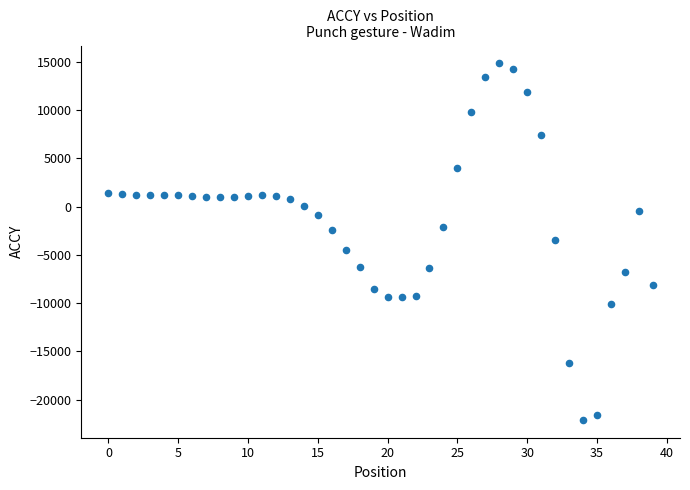

What is the range of Y values (max minus min)?

36949